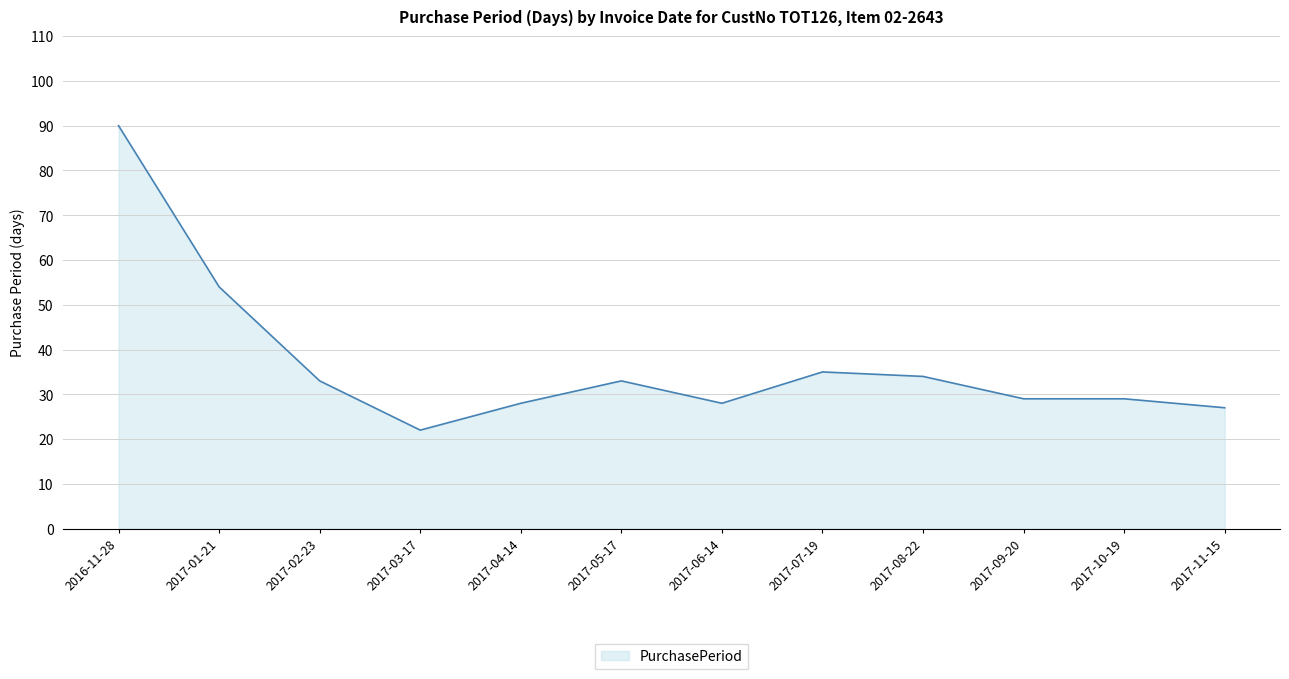

Is it true that the value at 2017-04-14 is 28?

True